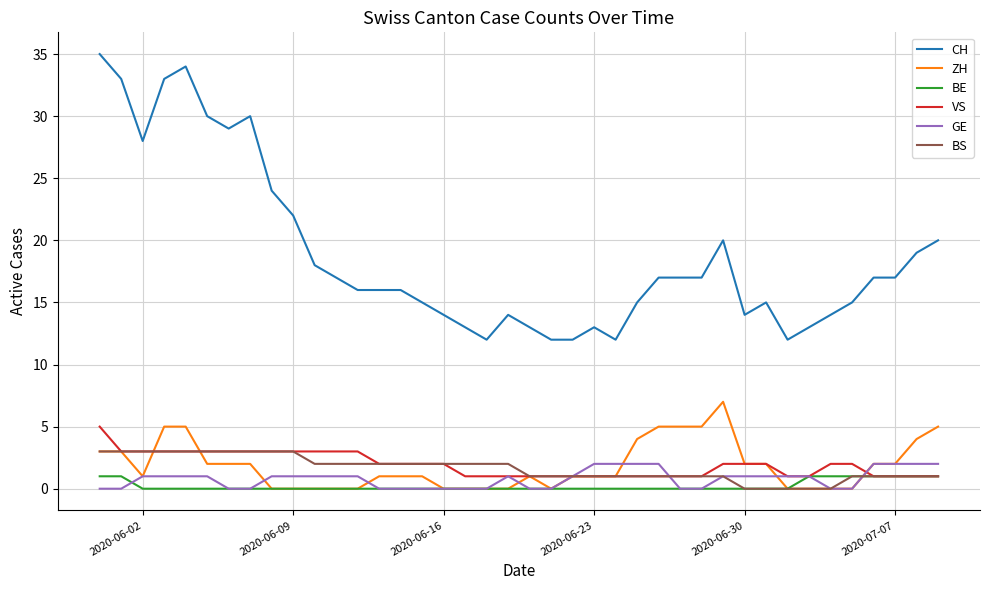

What is the average value of the VS series?

2